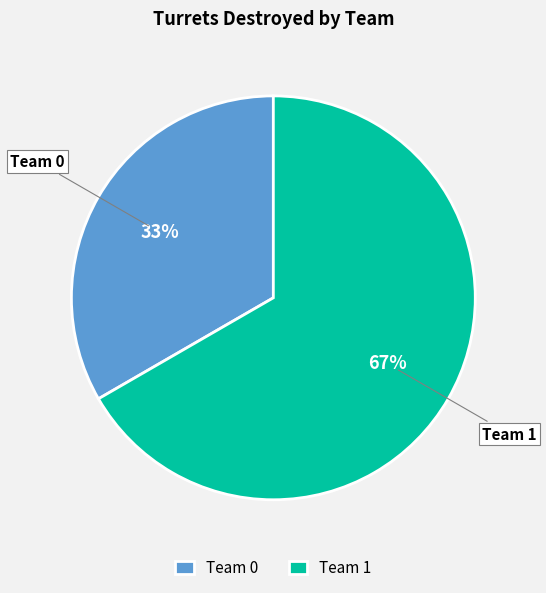

How many segments does this pie chart have?

2